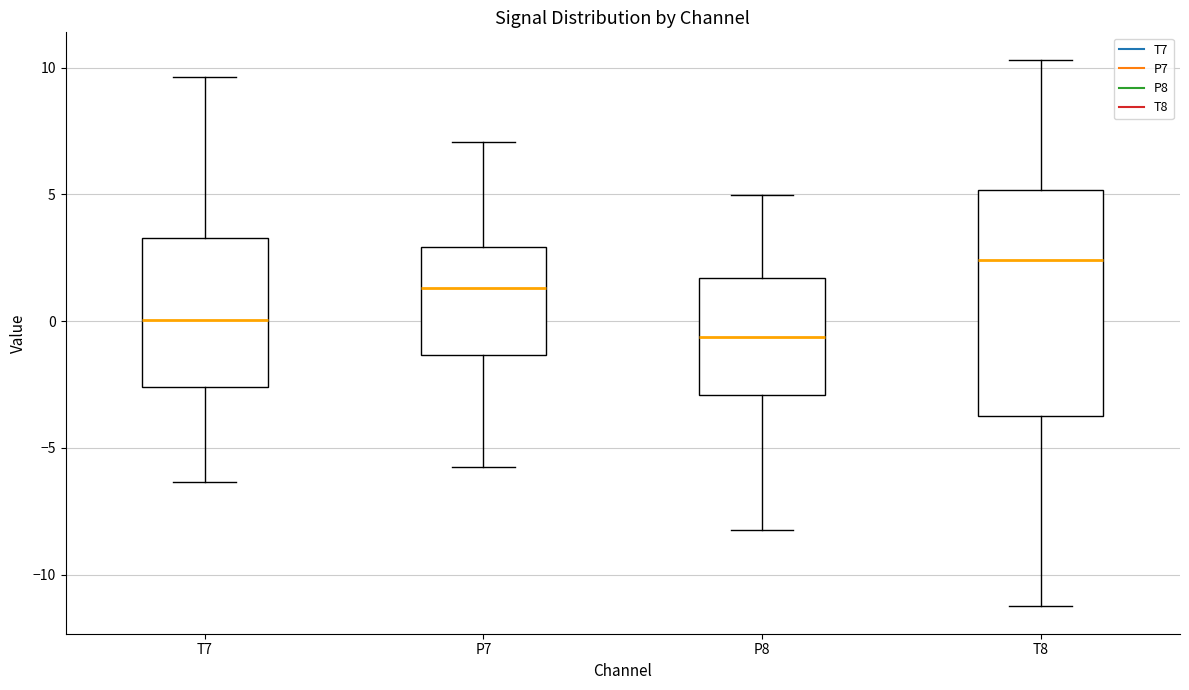

Where is the upper edge of the box for P8 on the y-axis? The values are not printed on the chart, so give them approximately, as read against the axis.

1.5